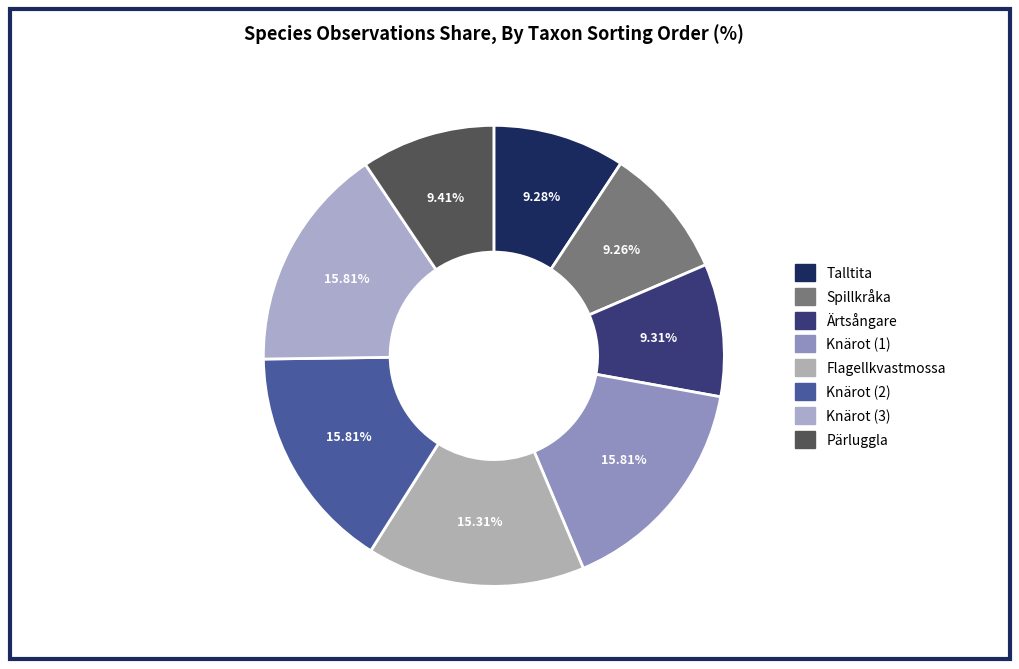

Is it true that Ärtsångare is 9% of the pie?

True